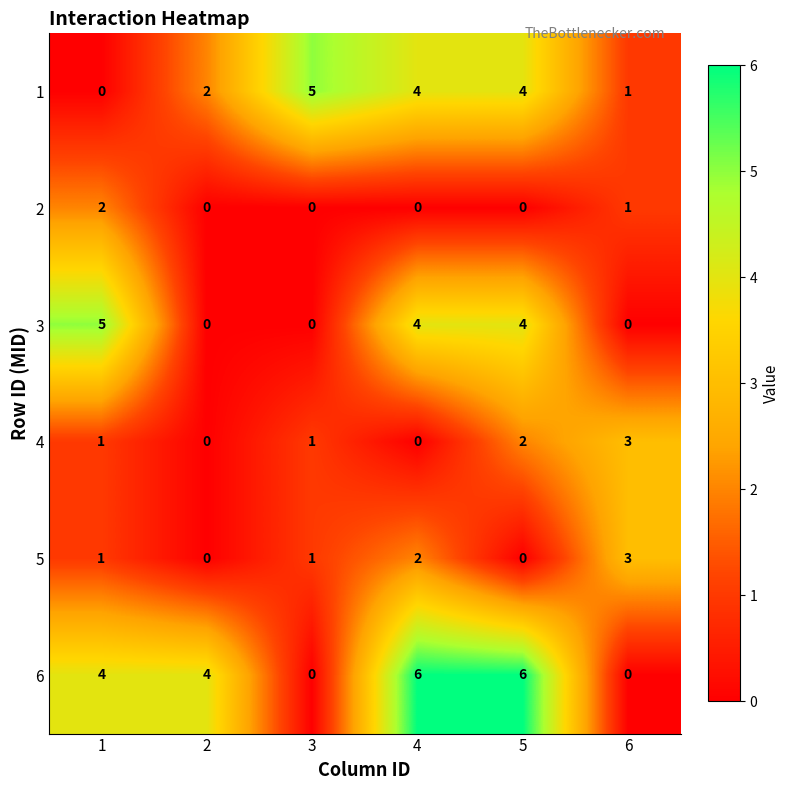

What is the approximate value of 4 at 6?

3